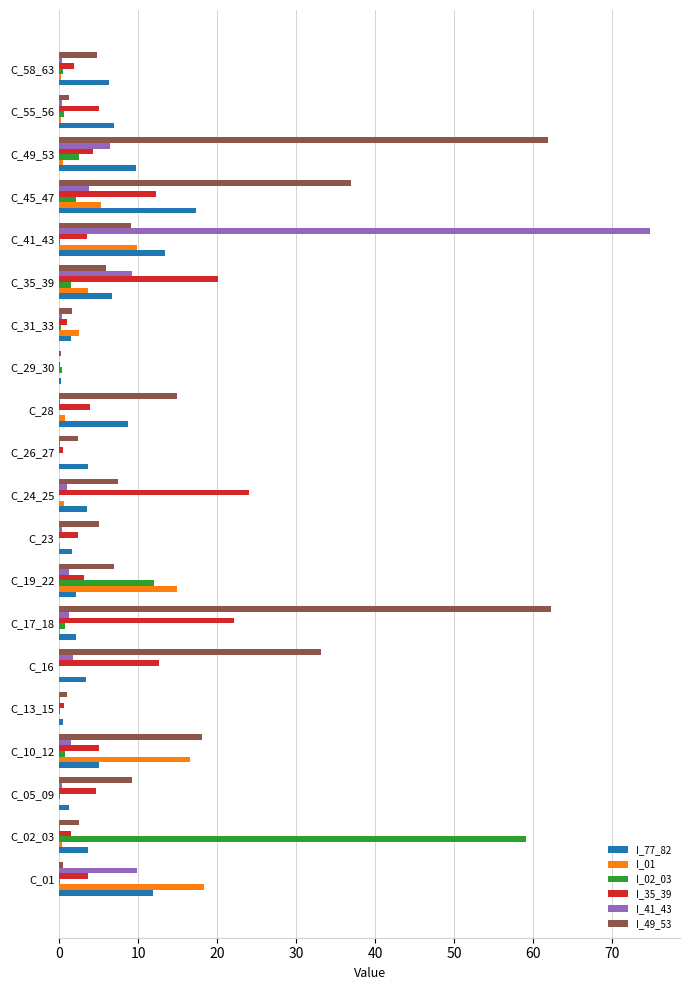

What is the sum of all I_49_53 values?

285.3